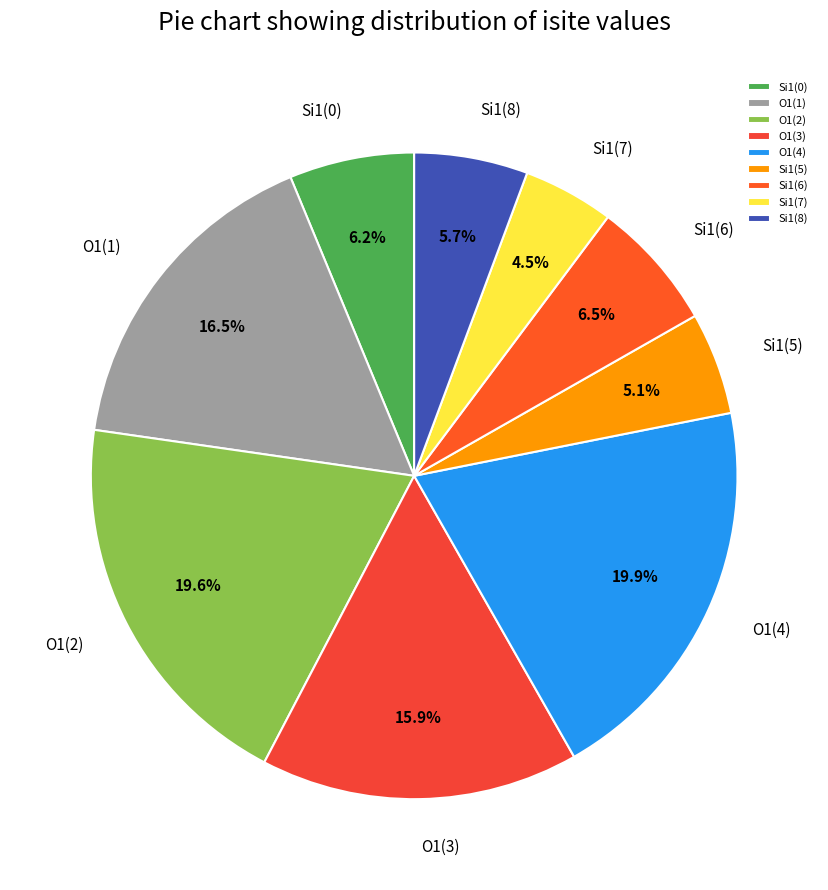

Count the number of slices in the pie.

9